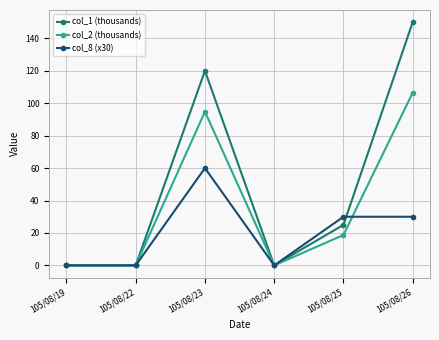

Which category has the highest value across all series?

105/08/26